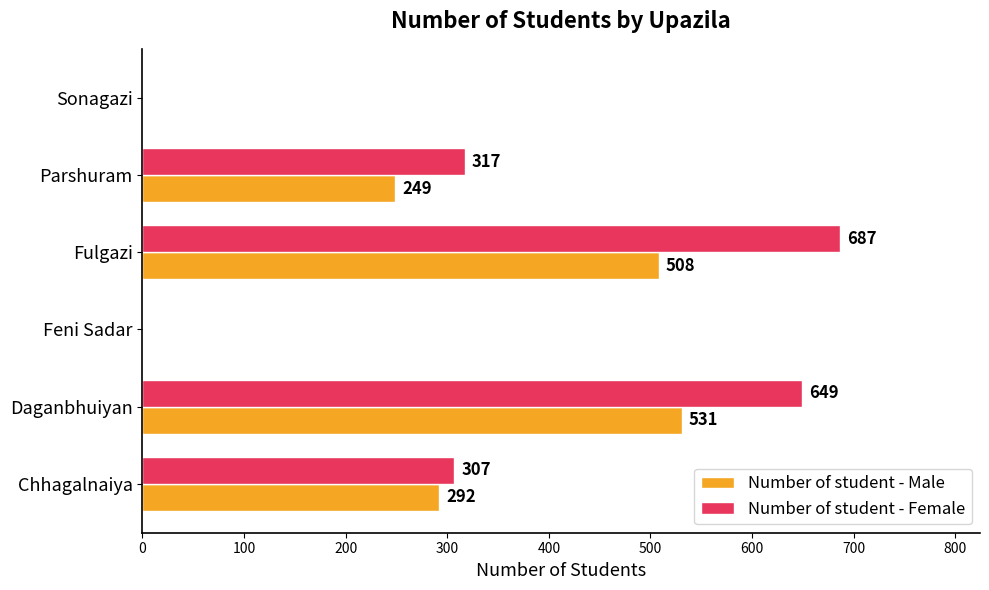

Which series has the largest total across all categories?

Number of student - Female